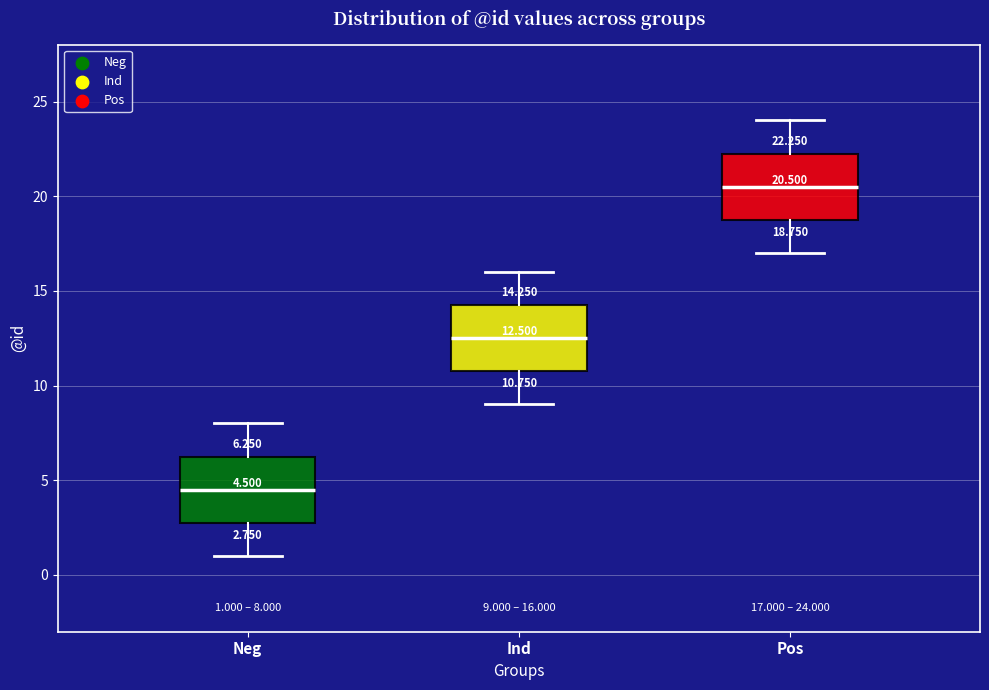

Which box has the lowest median line?

Neg